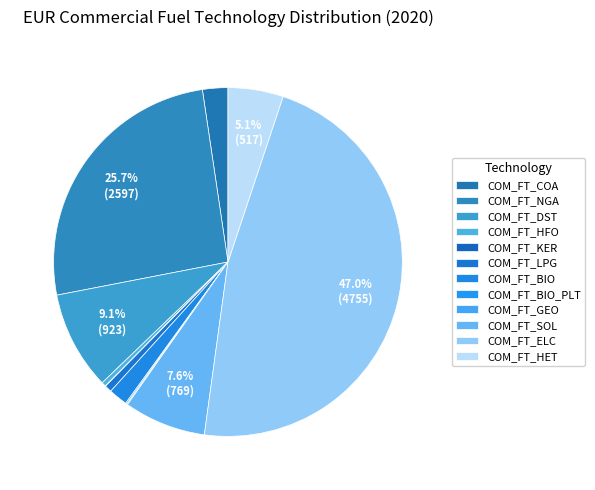

The COM_FT_ELC slice represents 47% of the pie. True or false?

True